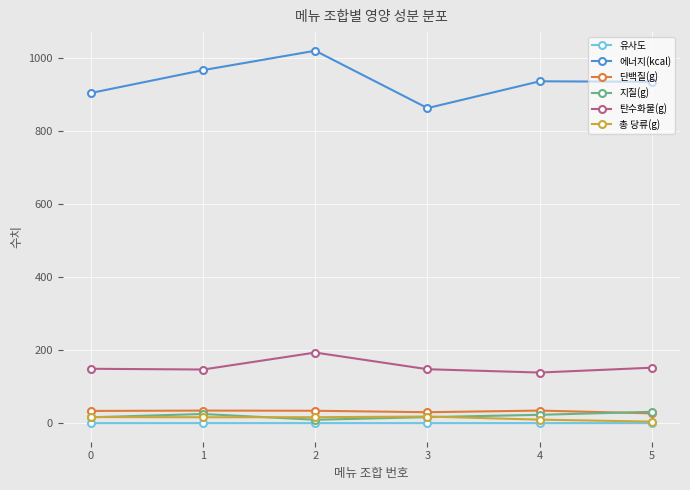

Which series has the largest range (max minus min)?

에너지(kcal)